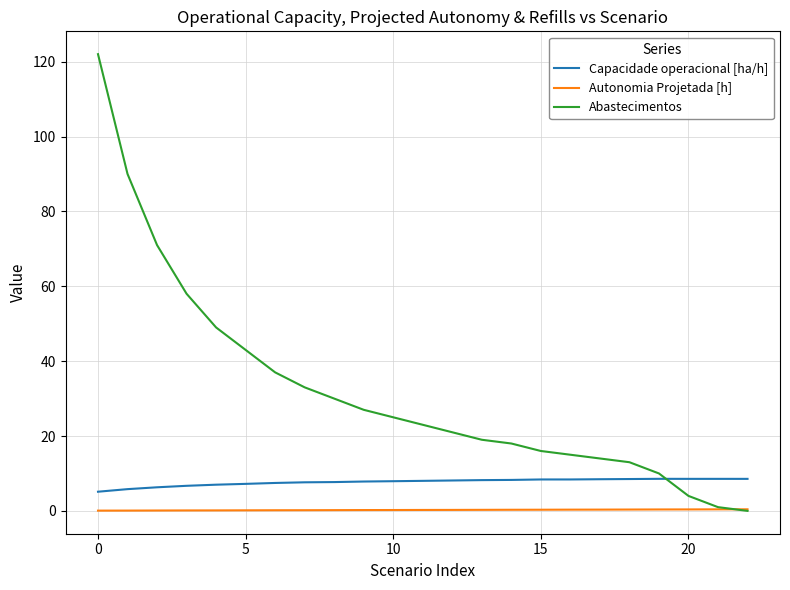

What is the sum of all Autonomia Projetada [h] values?

5.7